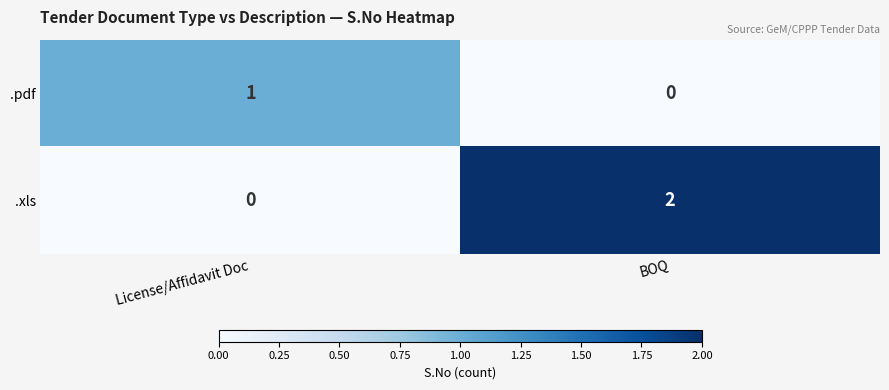

At how many categories does at least one series exceed 0?

2